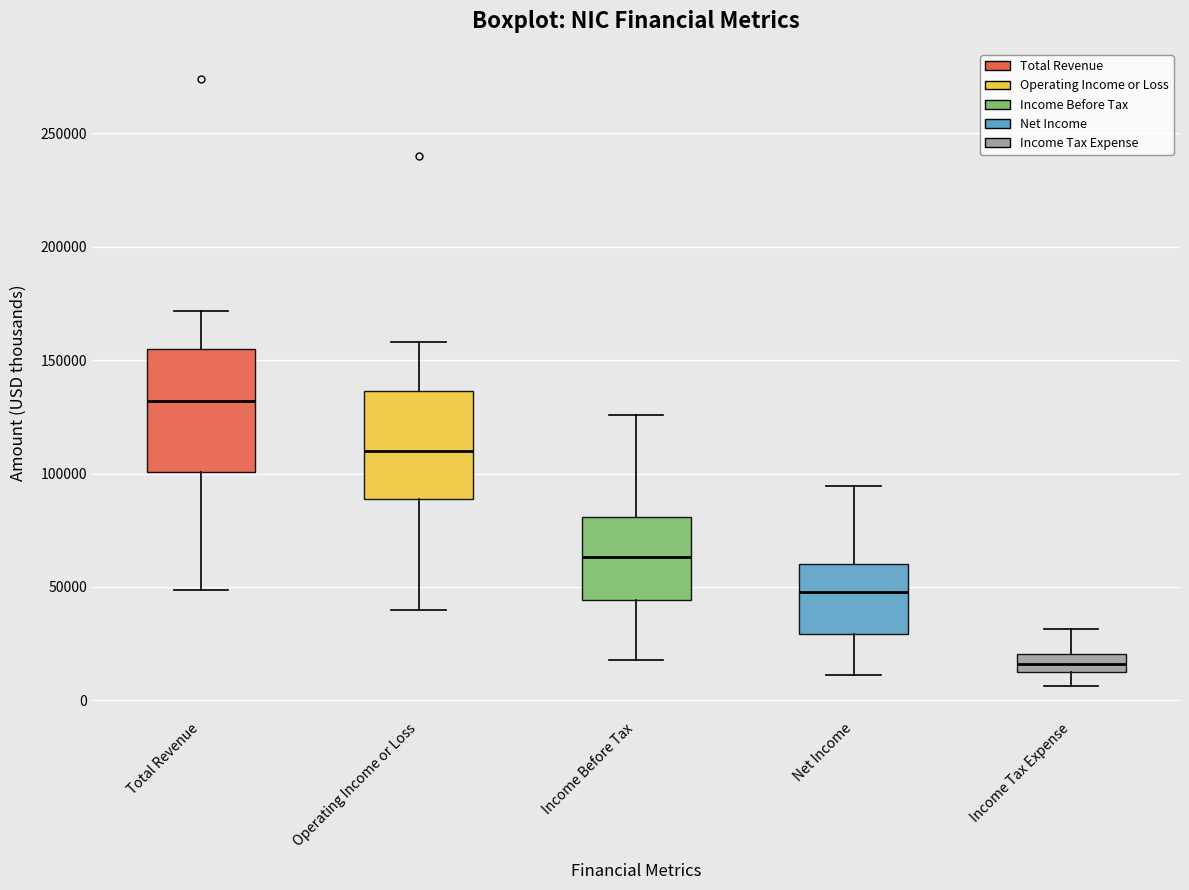

Which box is the tallest, from its lower edge to its upper edge?

Total Revenue